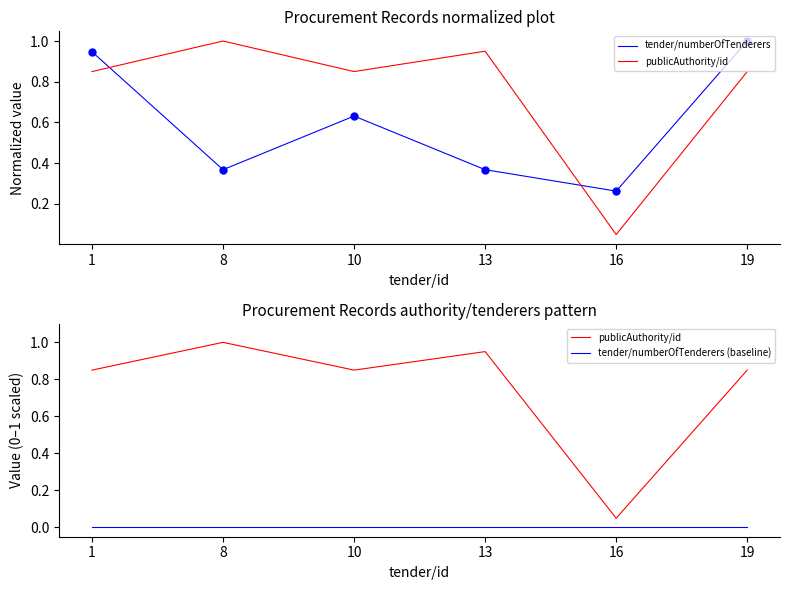

True or false: publicAuthority/id has a value of 0.8 at 19.

True